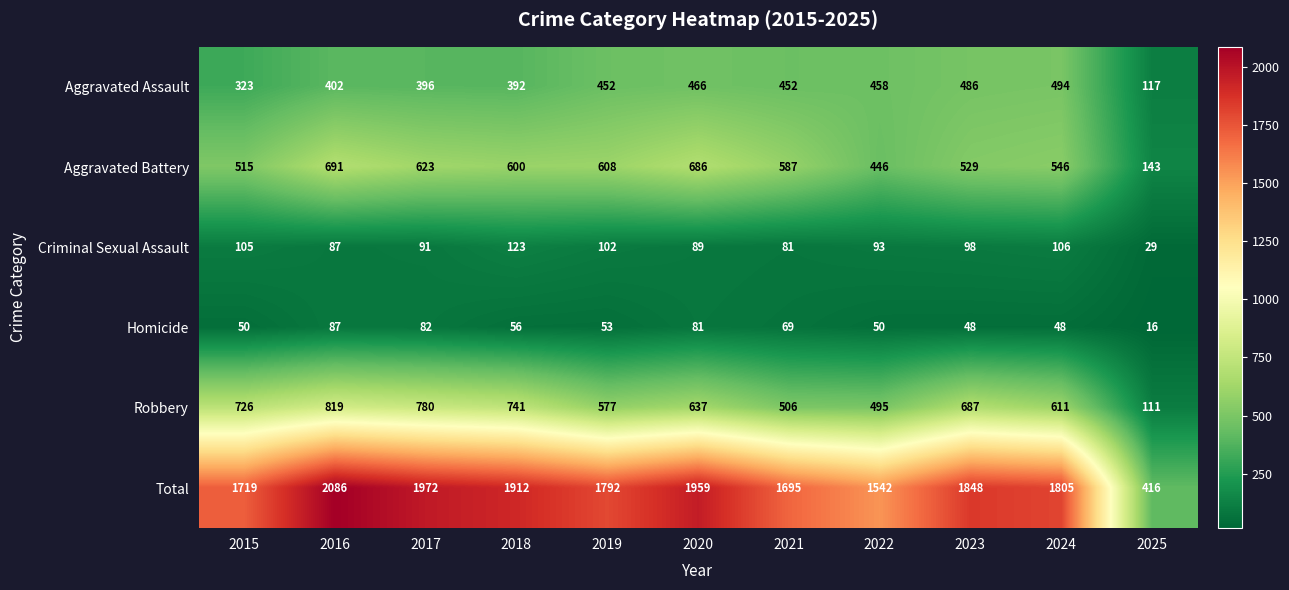

How many data points in Criminal Sexual Assault are less than 93?

5